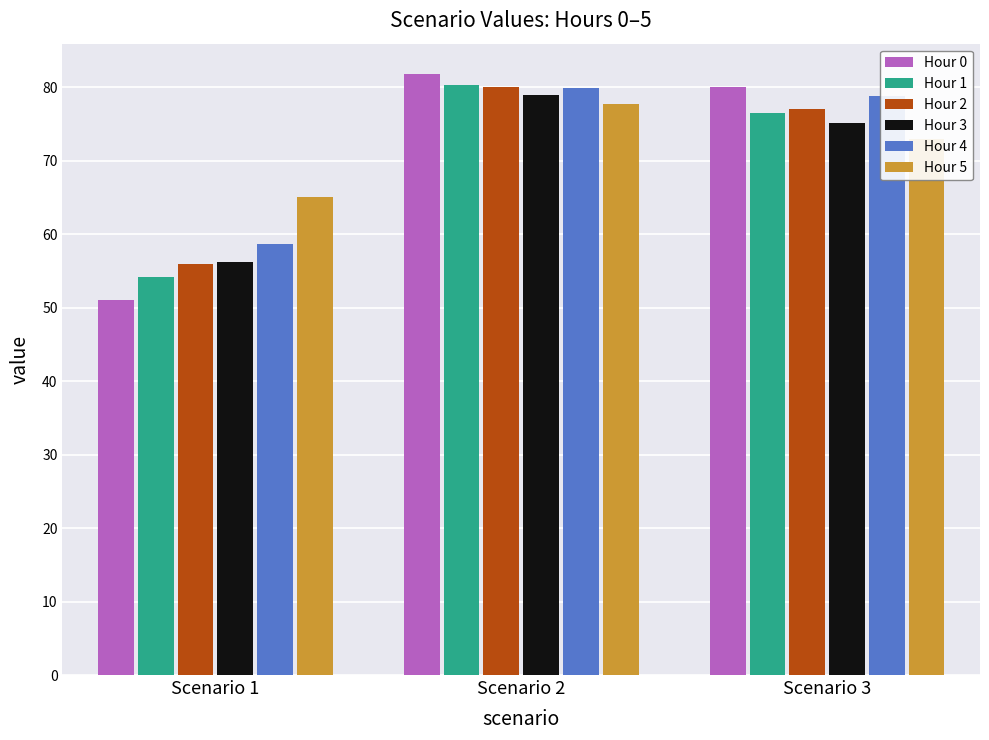

What is the greatest value displayed?

81.8